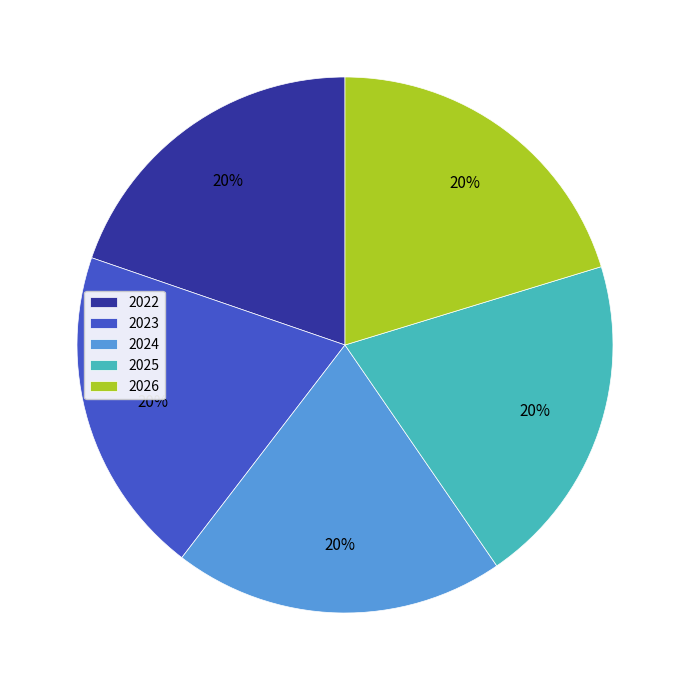

True or false: 2024 accounts for 20% of the total.

True